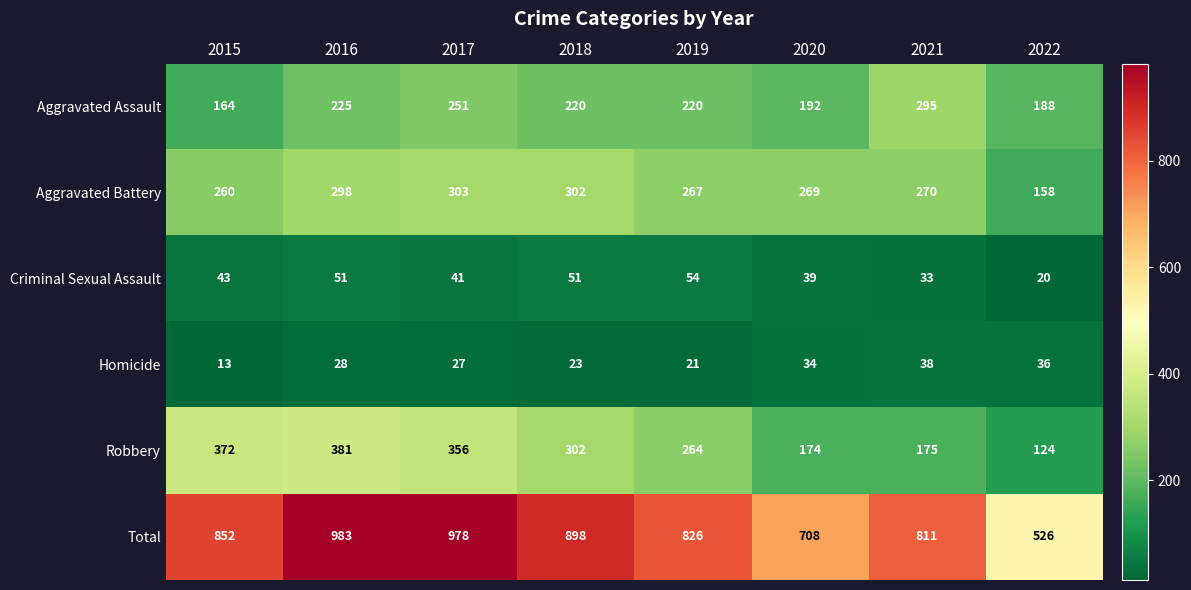

Which series has the largest range (max minus min)?

Total